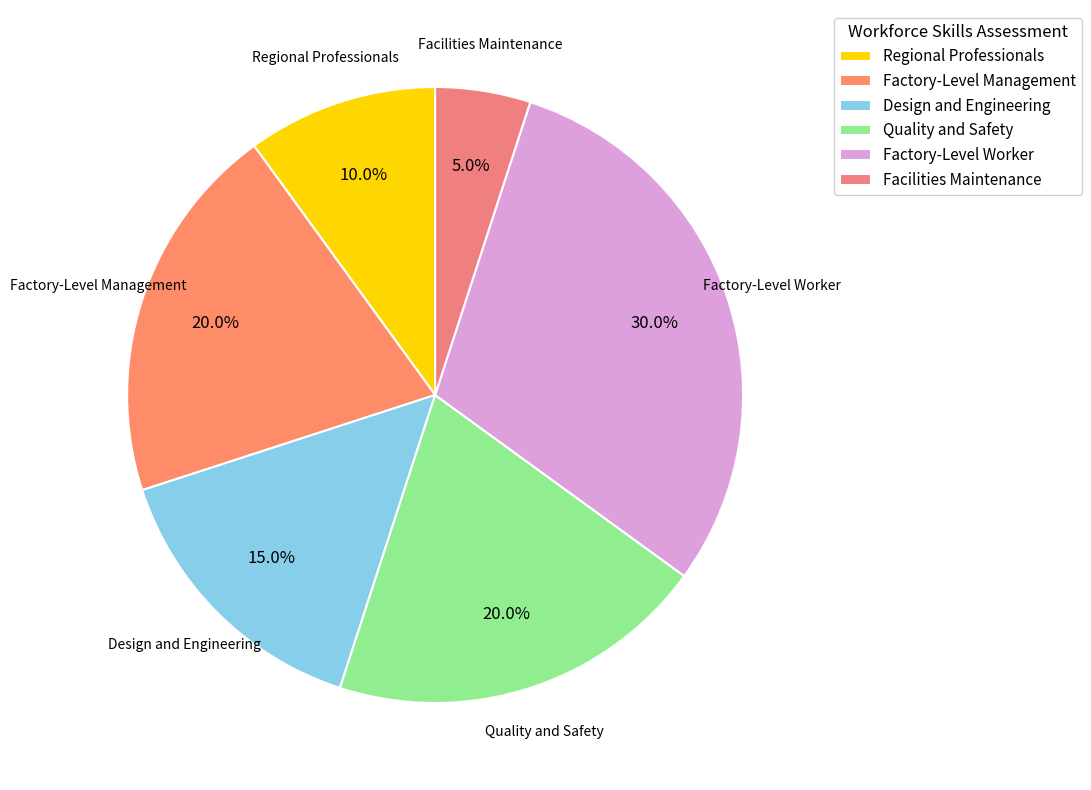

To the nearest percent, what is the difference between the Design and Engineering and Regional Professionals slice percentages?

5%